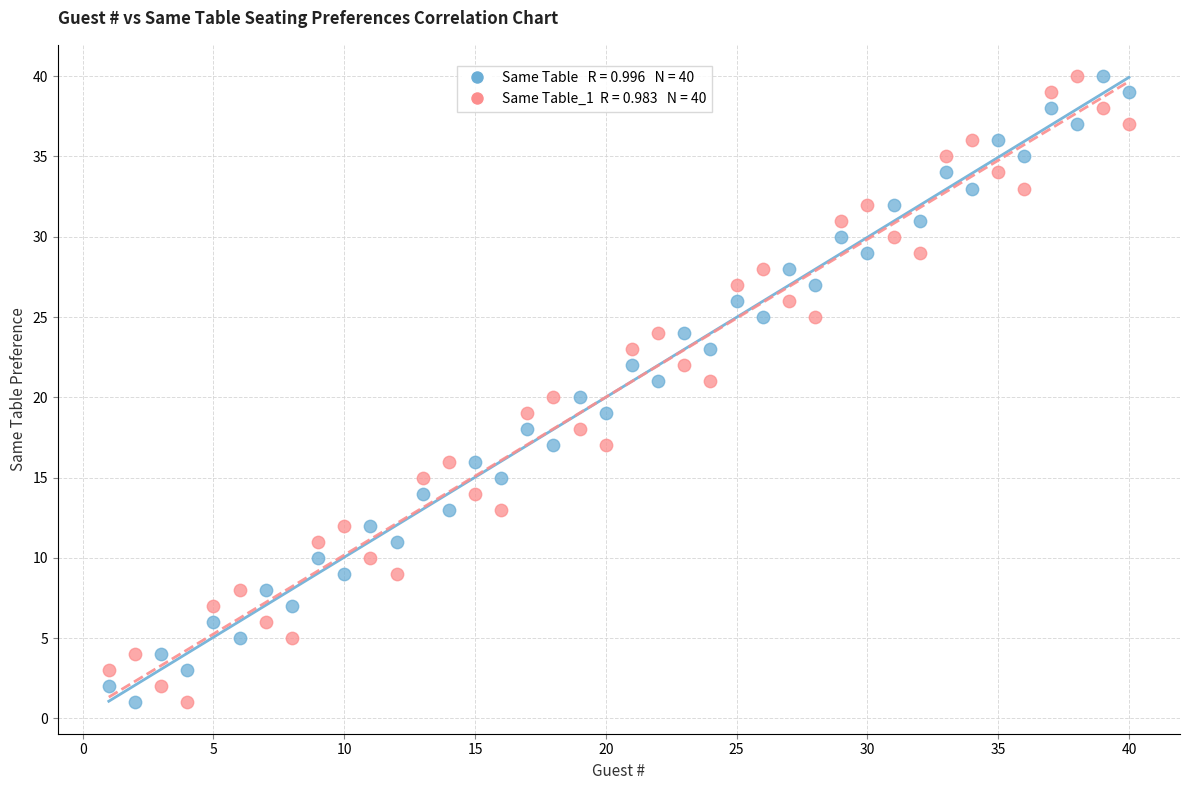

Across all data points, what is the range of X values (max minus min)?

39